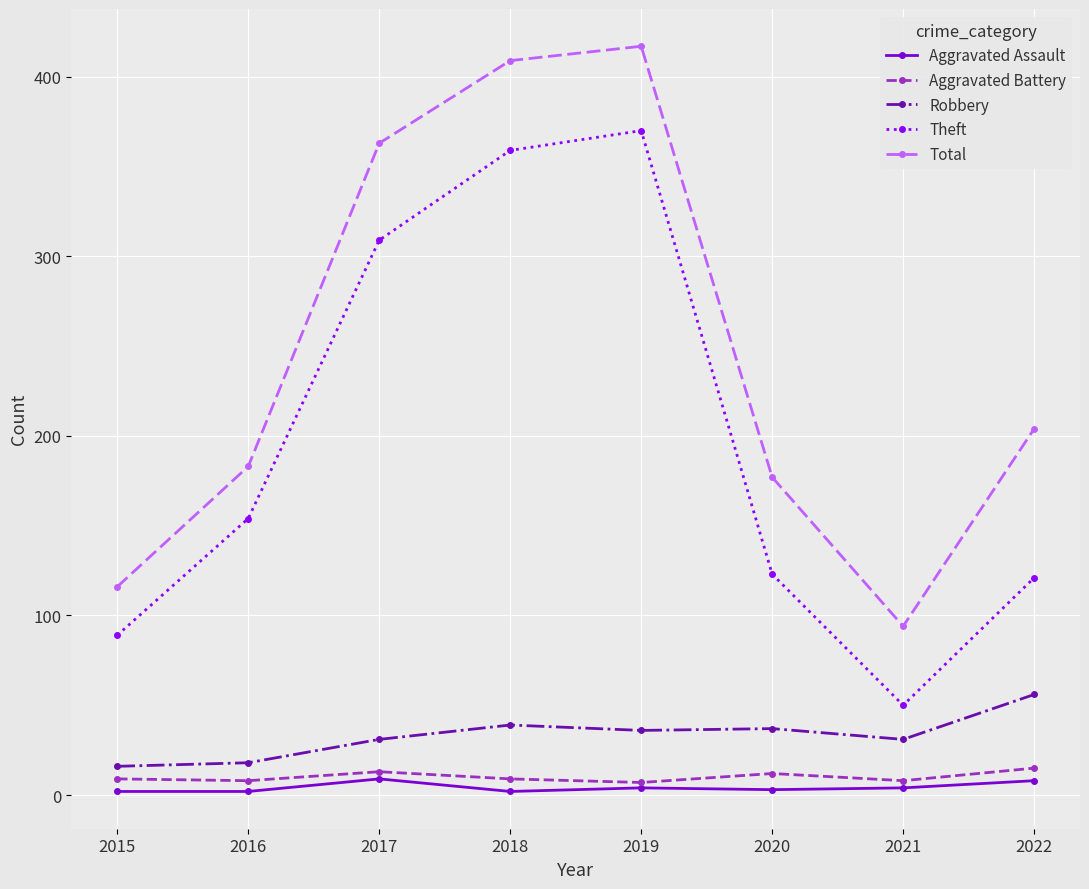

True or false: Aggravated Battery and Total cross at least once.

False